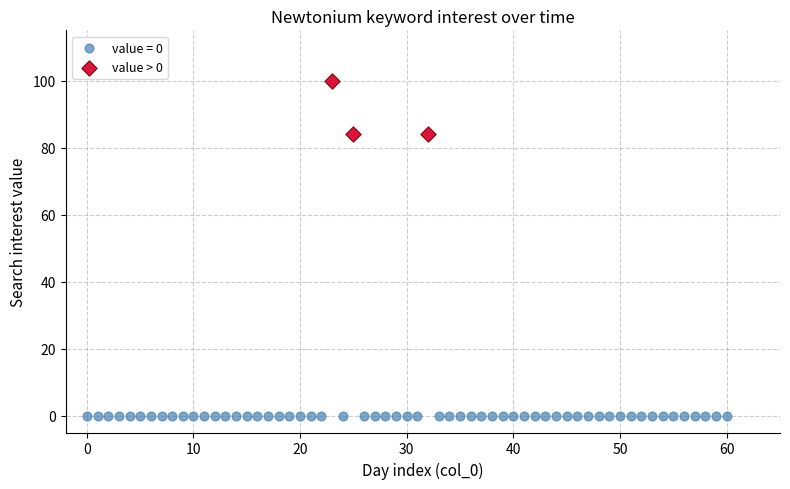

Which series reaches the maximum Y coordinate?

value > 0